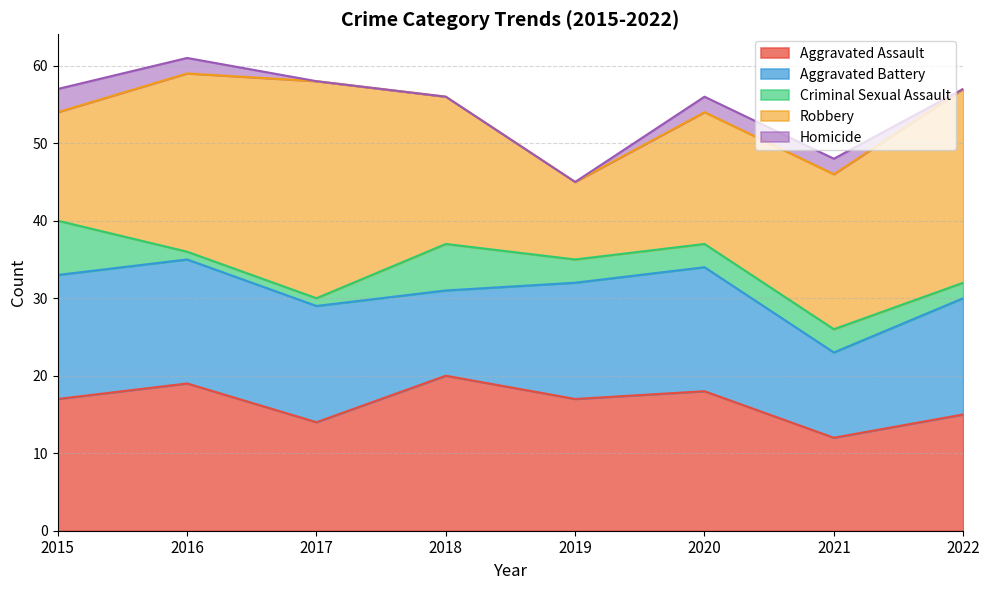

List the series in order of their peak value, lowest first.

Homicide, Criminal Sexual Assault, Aggravated Battery, Aggravated Assault, Robbery